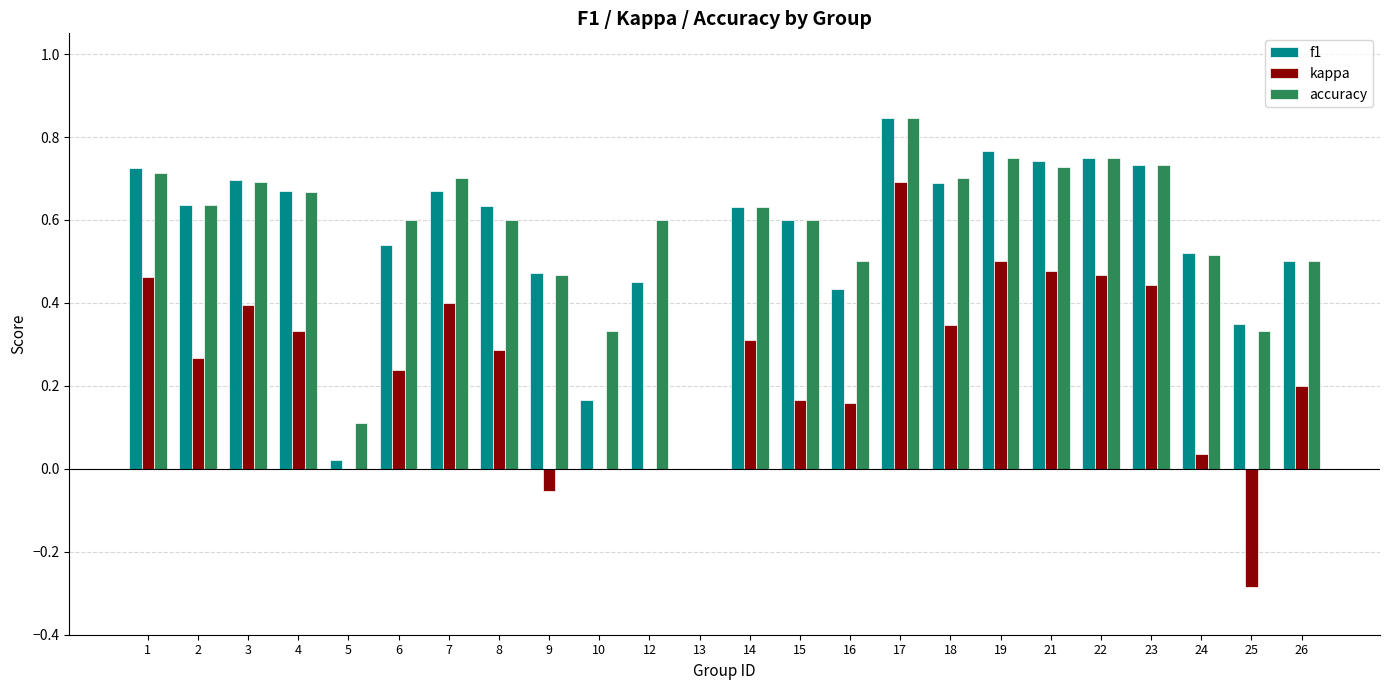

Which label corresponds to the largest value in the chart?

17